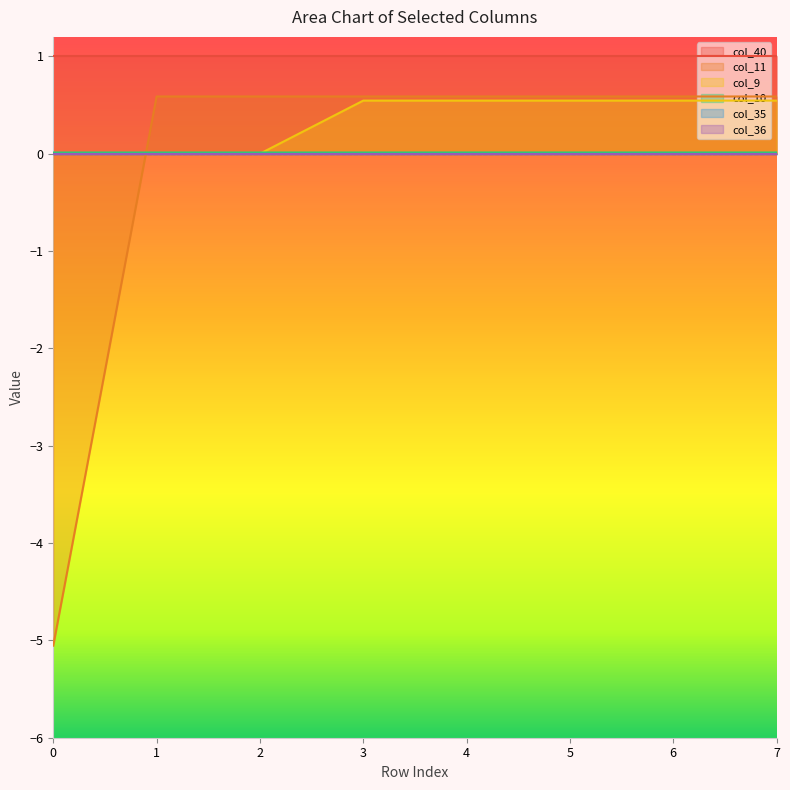

Which series has the largest range (max minus min)?

col_11